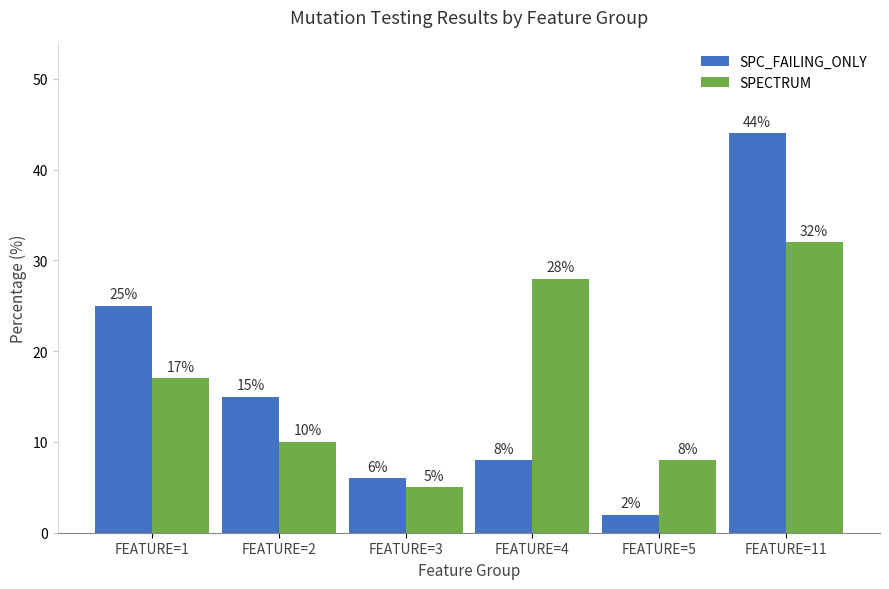

Rank the categories by SPECTRUM value from highest to lowest.

FEATURE=11, FEATURE=4, FEATURE=1, FEATURE=2, FEATURE=5, FEATURE=3